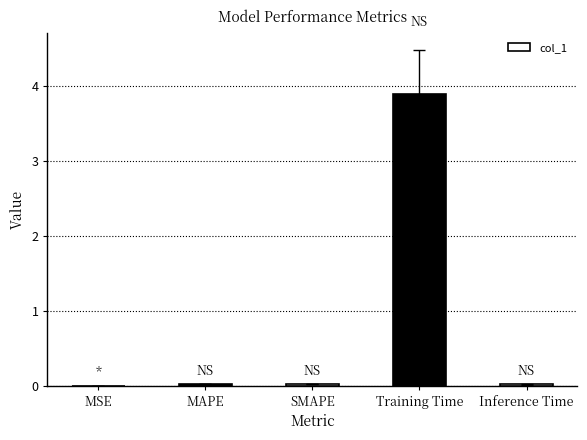

Between MAPE and Training Time, which is larger?

Training Time